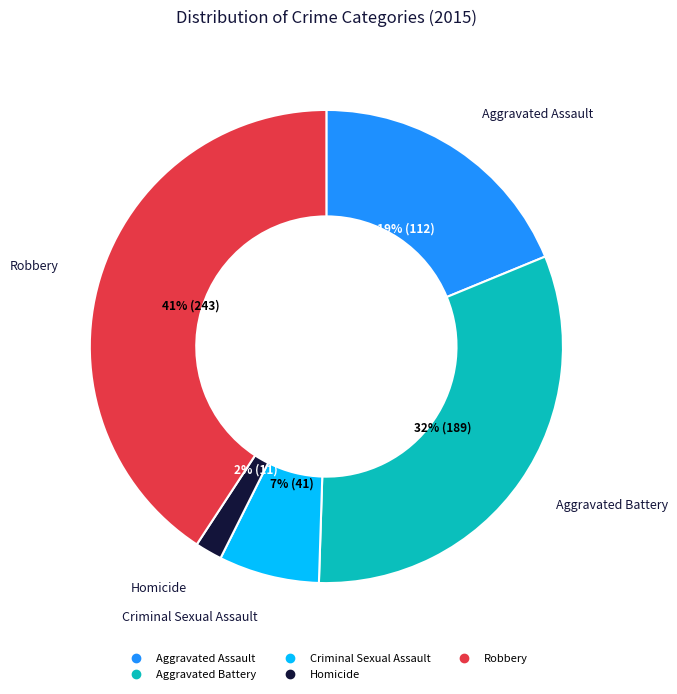

To the nearest percent, what is the difference between the Aggravated Assault and Aggravated Battery slice percentages?

13%